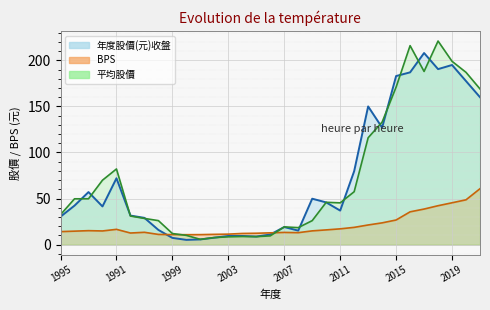

True or false: BPS_line and 平均股價_line cross at least once.

True